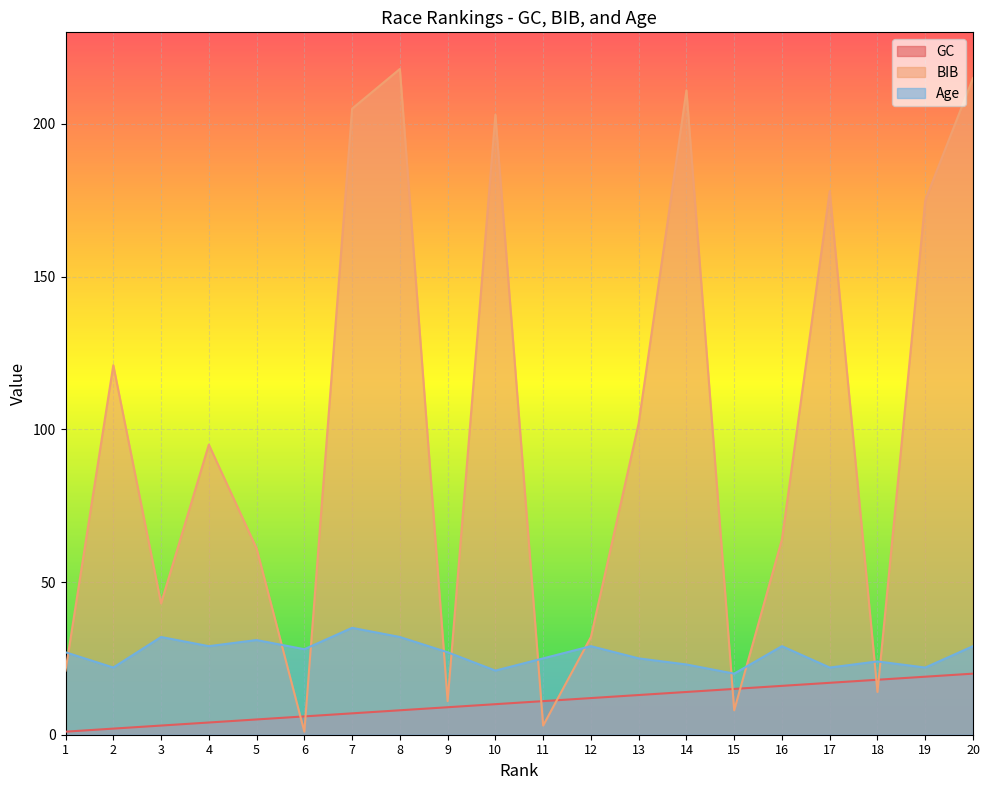

List the labels in order of Age value, smallest first.

15, 10, 2, 17, 19, 14, 18, 11, 13, 1, 9, 6, 4, 12, 16, 20, 5, 3, 8, 7